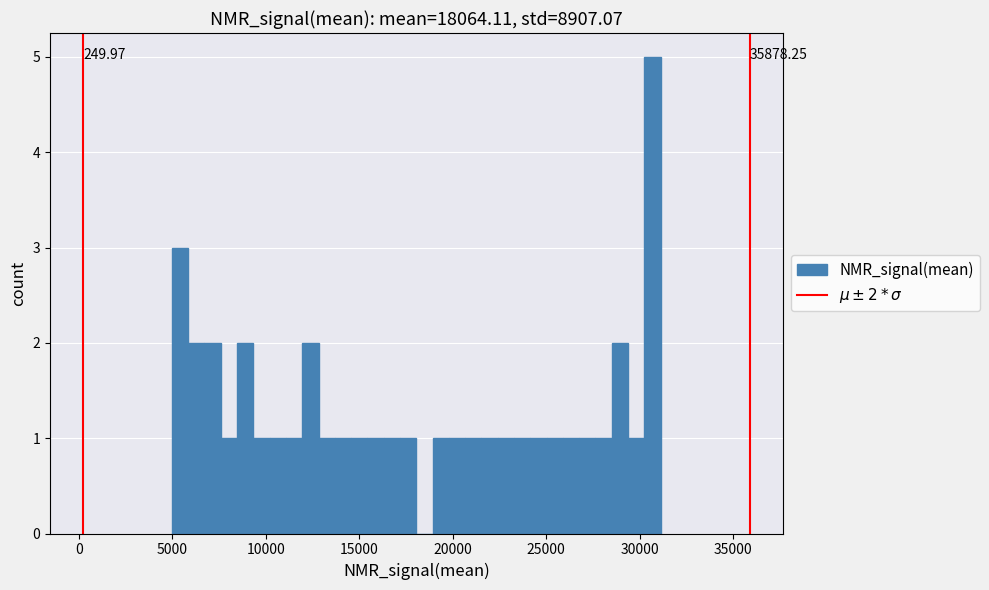

Around what value on the x-axis is the tallest bar? Give the approximate position of its centre, as read against the axis.

30500